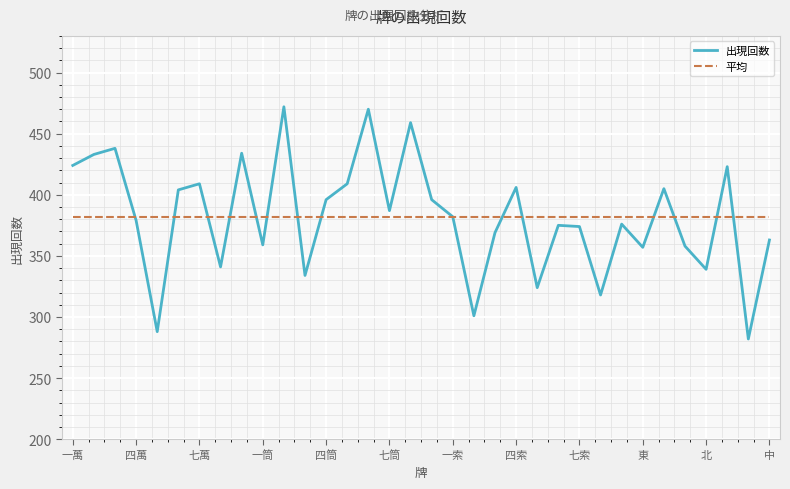

Which series has the widest spread of values?

出現回数